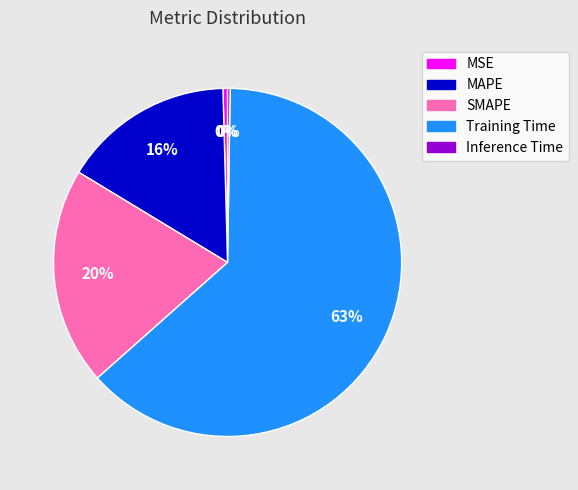

Do MAPE and MSE together represent more than half of the pie?

No